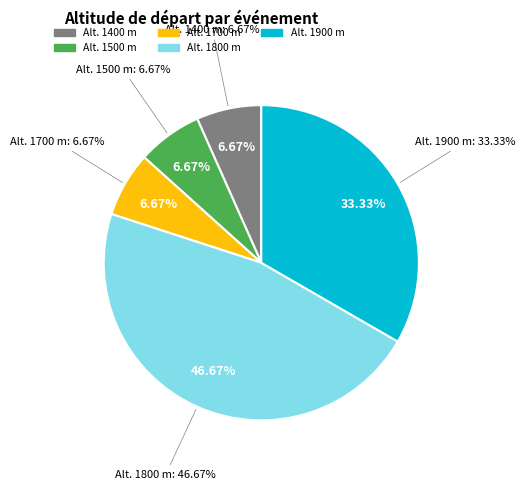

Do 1900_1 and 1900_2 together represent more than half of the pie?

No